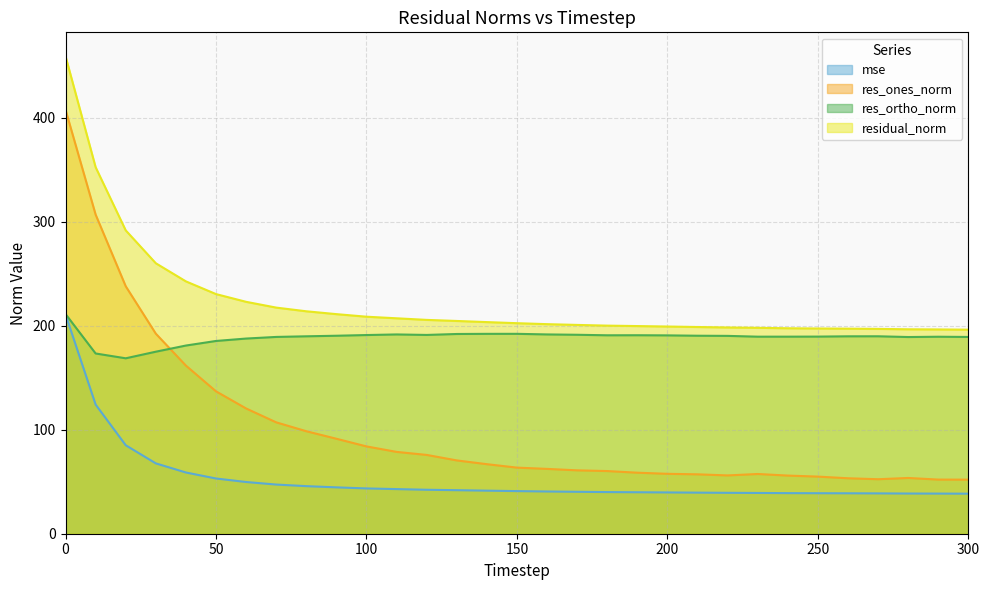

Reading left to right, extract all data points from this chart.

mse: 210.8	124.2	85.1	67.6	58.9	53.1	49.7	47.3	45.8	44.6	43.5	42.9	42.3	41.9	41.4	41.0	40.6	40.3	40.0	39.9	39.7	39.5	39.3	39.2	39.0	38.9	38.9	38.8	38.6	38.6	38.5
res_ones_norm: 407.7	306.9	238.0	192.4	161.7	136.9	120.4	107.1	98.6	91.3	84.0	78.7	75.8	70.5	66.9	63.6	62.3	60.9	60.3	58.7	57.6	57.1	56.1	57.4	55.9	54.9	53.3	52.4	53.6	52.1	52.0
res_ortho_norm: 211.3	173.3	168.7	175.0	181.0	185.4	187.7	189.2	189.8	190.4	191.1	191.6	191.2	192.1	192.2	192.2	191.6	191.3	190.8	190.9	190.7	190.4	190.2	189.5	189.5	189.6	189.8	189.9	189.1	189.4	189.2
residual_norm: 459.2	352.4	291.7	260.1	242.7	230.4	223.0	217.4	213.9	211.2	208.7	207.2	205.6	204.6	203.5	202.5	201.5	200.8	200.1	199.7	199.2	198.8	198.3	198.0	197.6	197.4	197.2	197.0	196.6	196.4	196.2